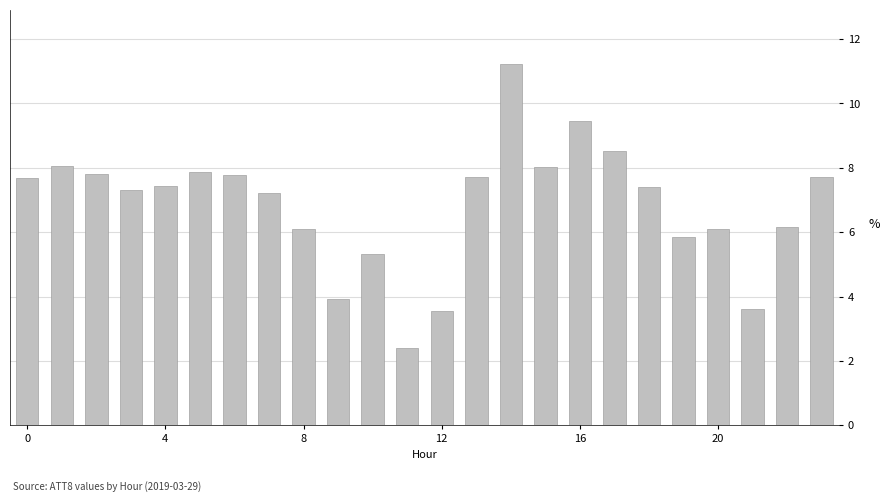

What is the maximum value shown in the chart?

11.2